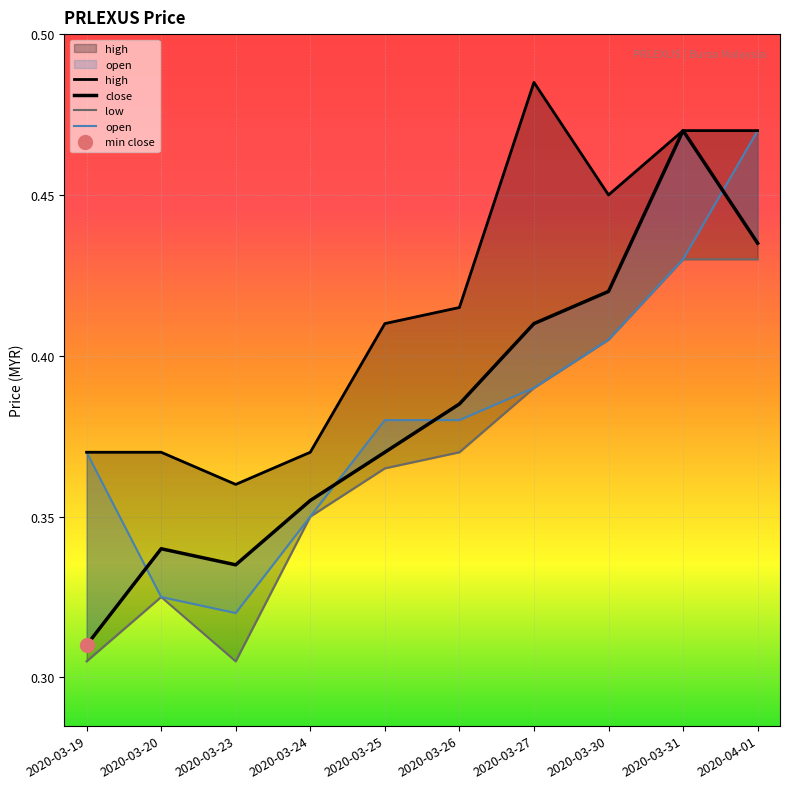

Is it true that open equals 0.1 at 2020-04-01?

False